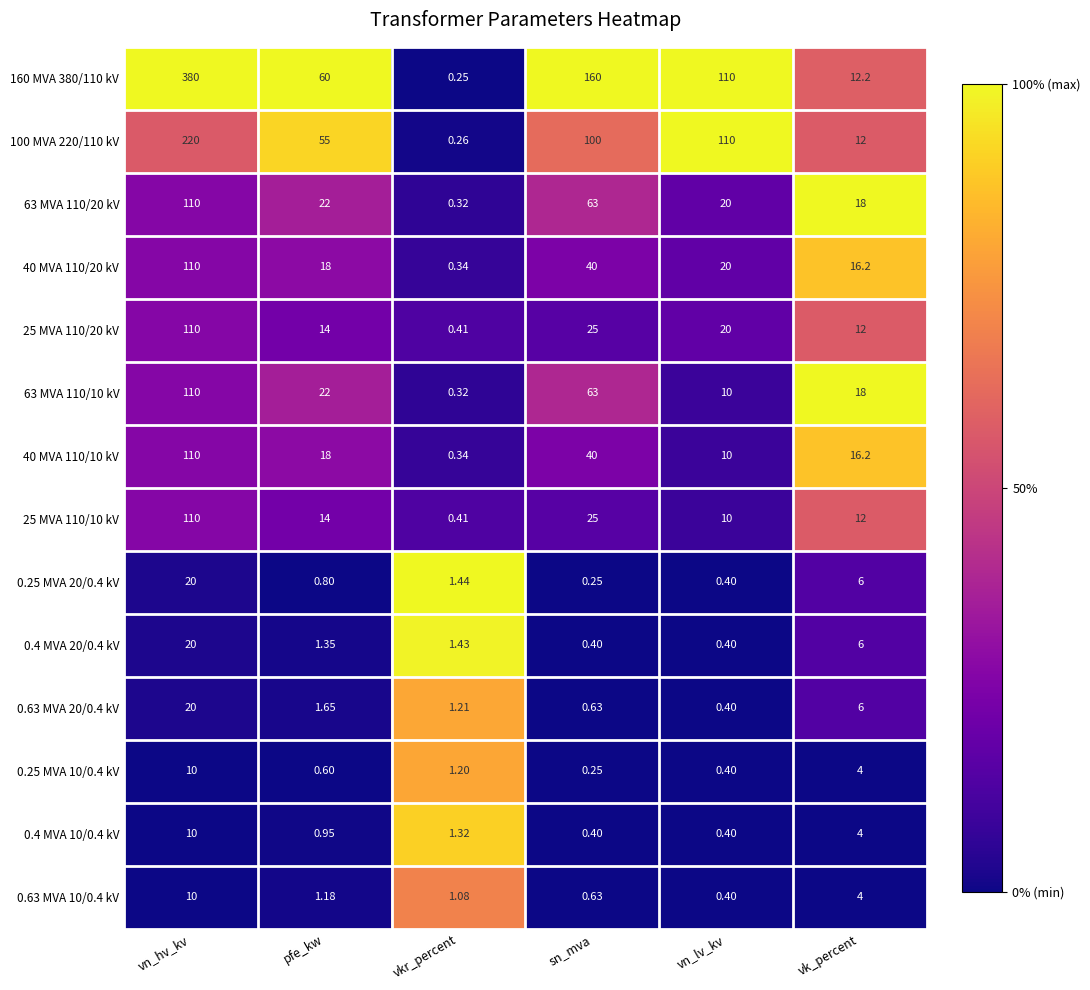

Which series changed the most between sn_mva and vk_percent?

160 MVA 380/110 kV